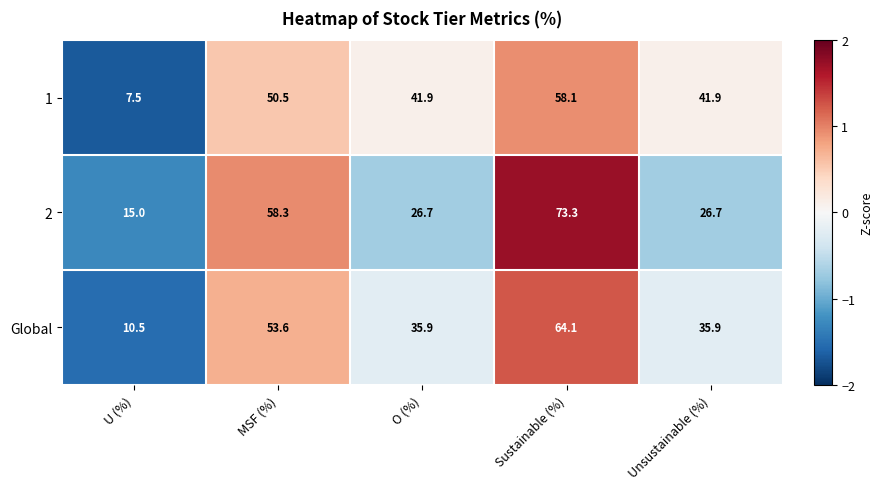

What is the difference between the Global values at Sustainable (%) and Unsustainable (%)?

28.2